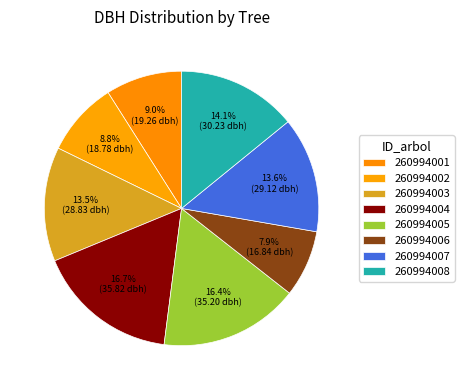

How many slices are in this pie chart?

8